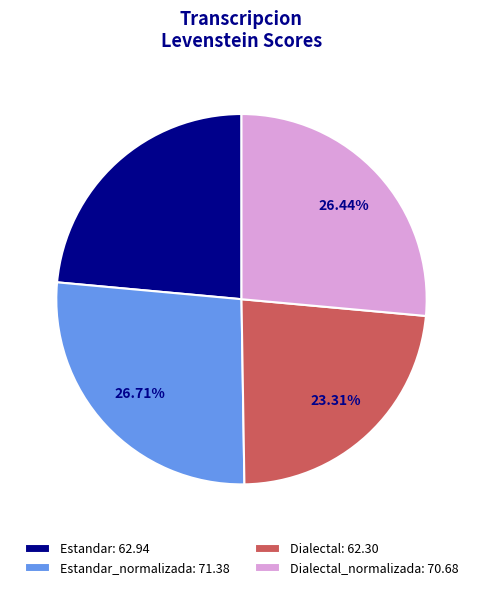

Does Dialectal: 62.30 account for over 50% of the chart?

No